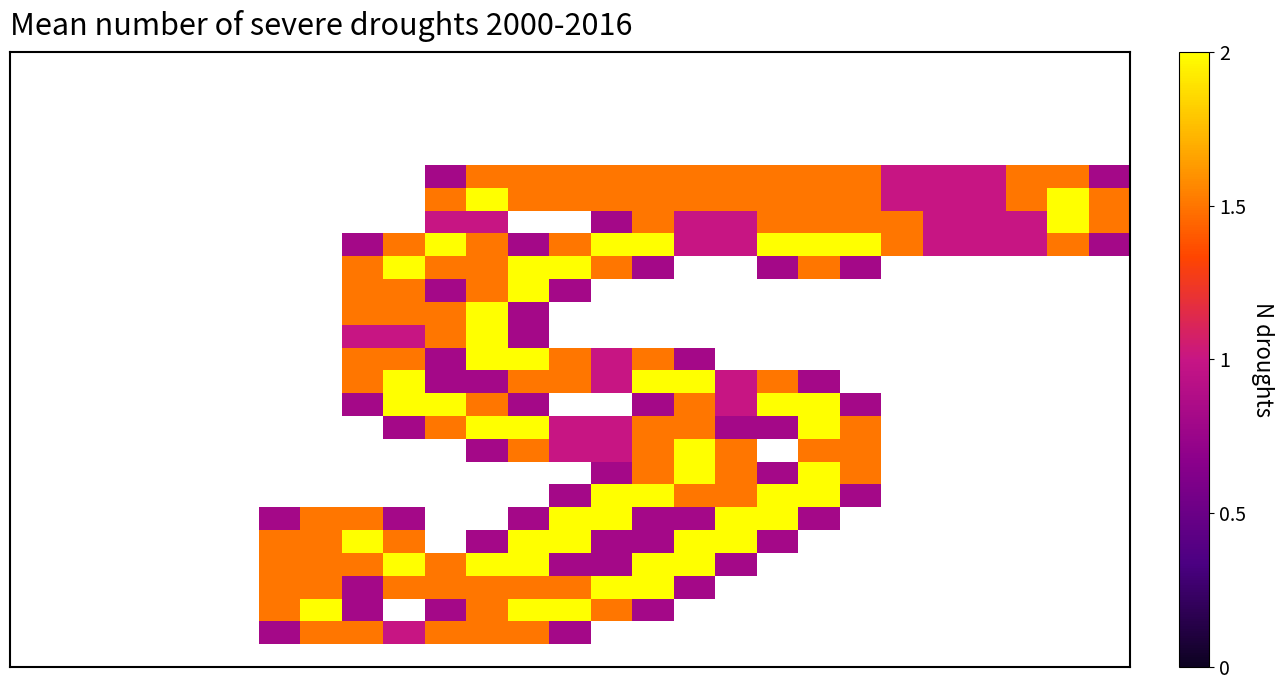

Count the number of data series in this chart.

27